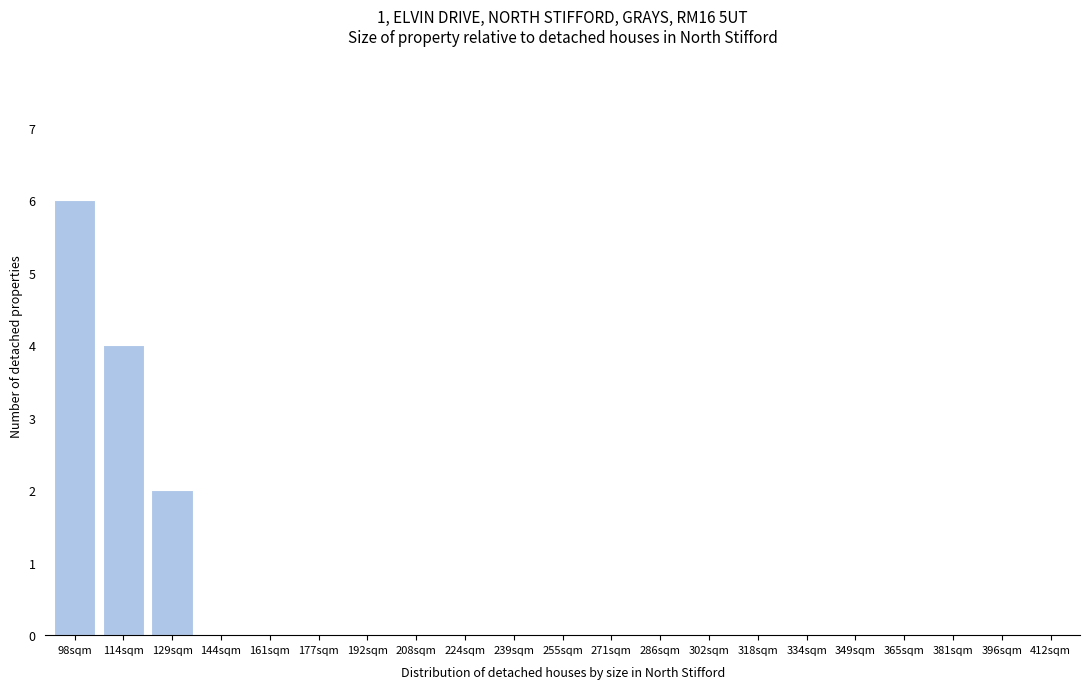

Reading right to left, transcribe all the data shown in this chart.

412sqm=0	396sqm=0	381sqm=0	365sqm=0	349sqm=0	334sqm=0	318sqm=0	302sqm=0	286sqm=0	271sqm=0	255sqm=0	239sqm=0	224sqm=0	208sqm=0	192sqm=0	177sqm=0	161sqm=0	144sqm=0	129sqm=2	114sqm=4	98sqm=6